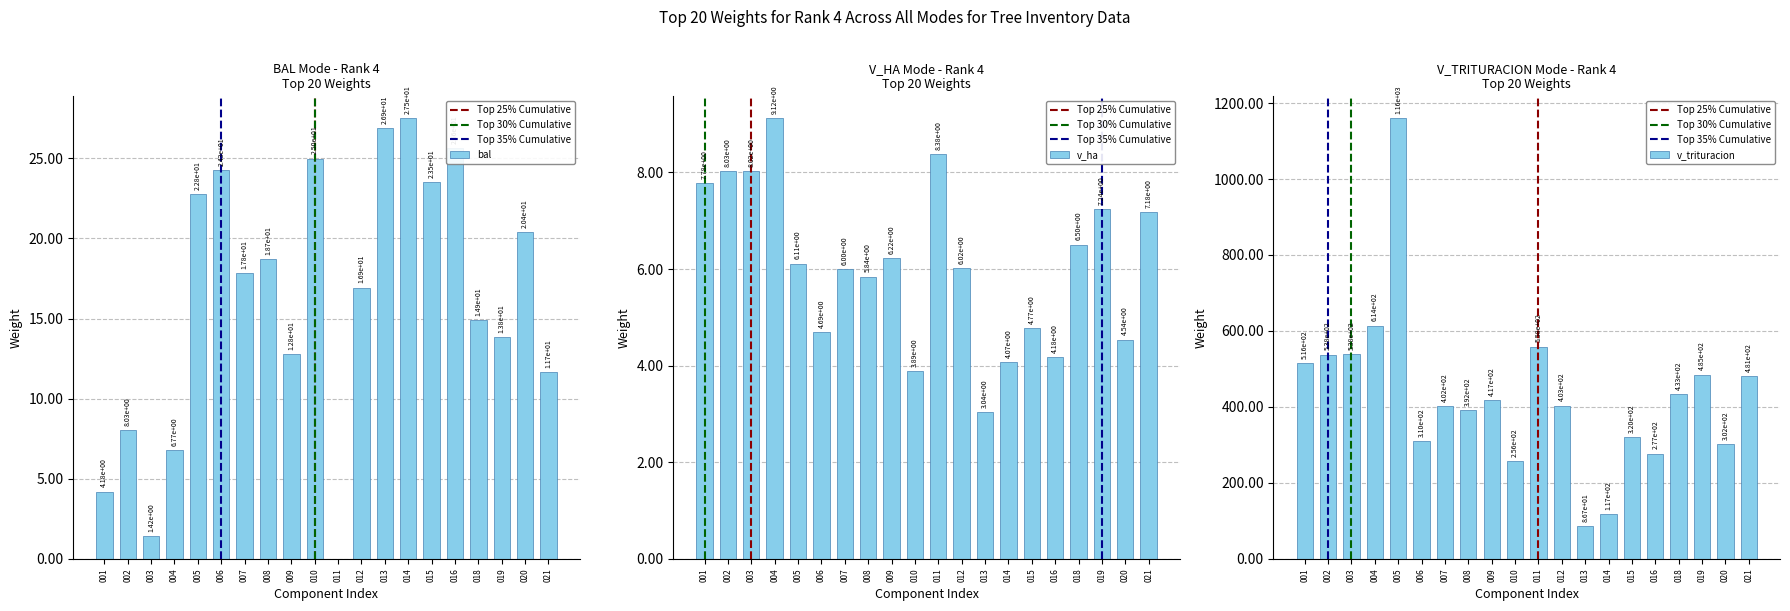

What is the maximum value for bal?

27.5